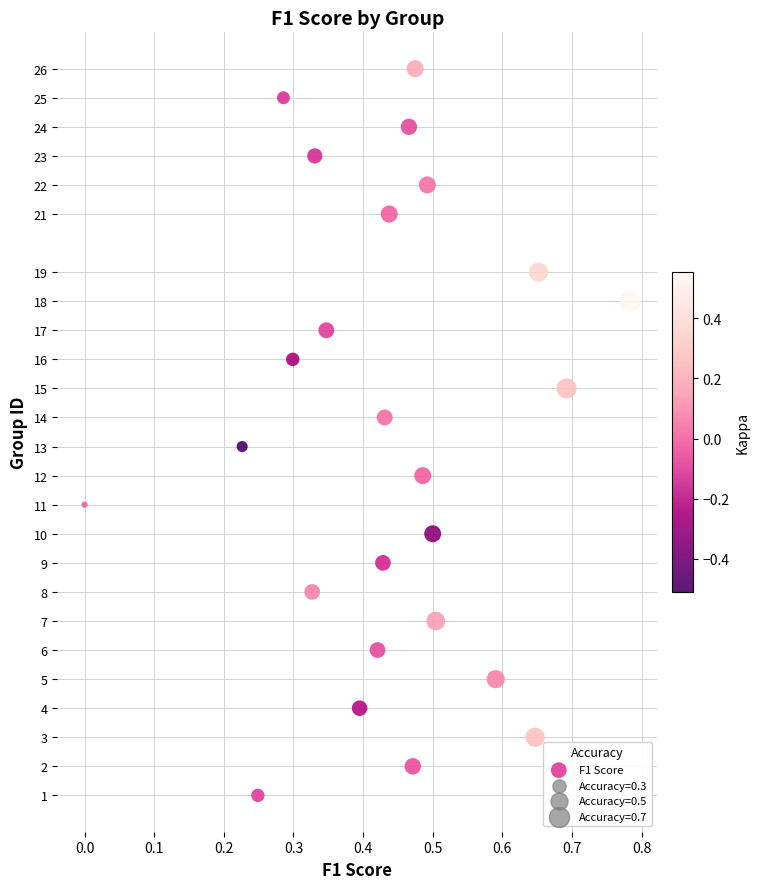

What is the range of Y values (max minus min)?

25